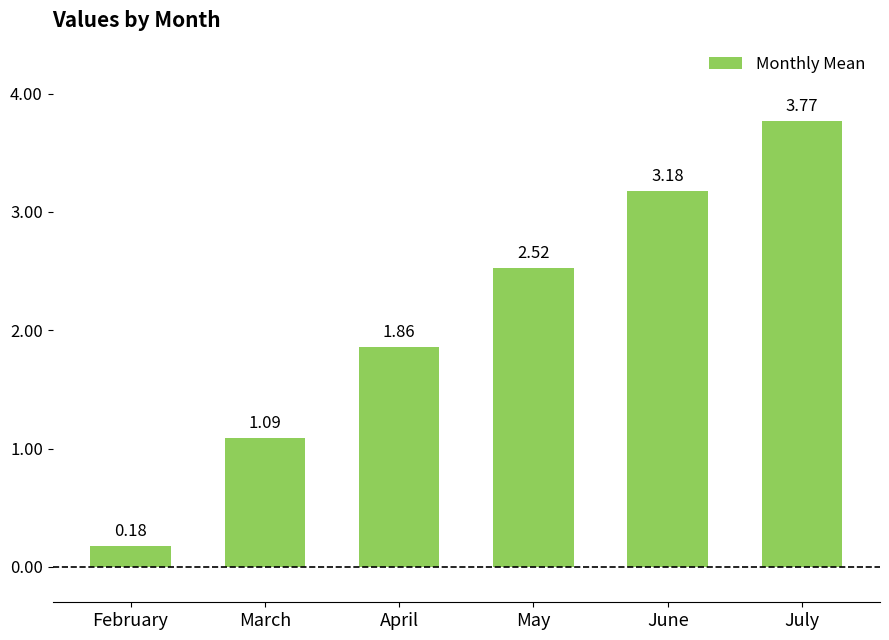

Are the bars grouped side by side (vs. stacked)?

No